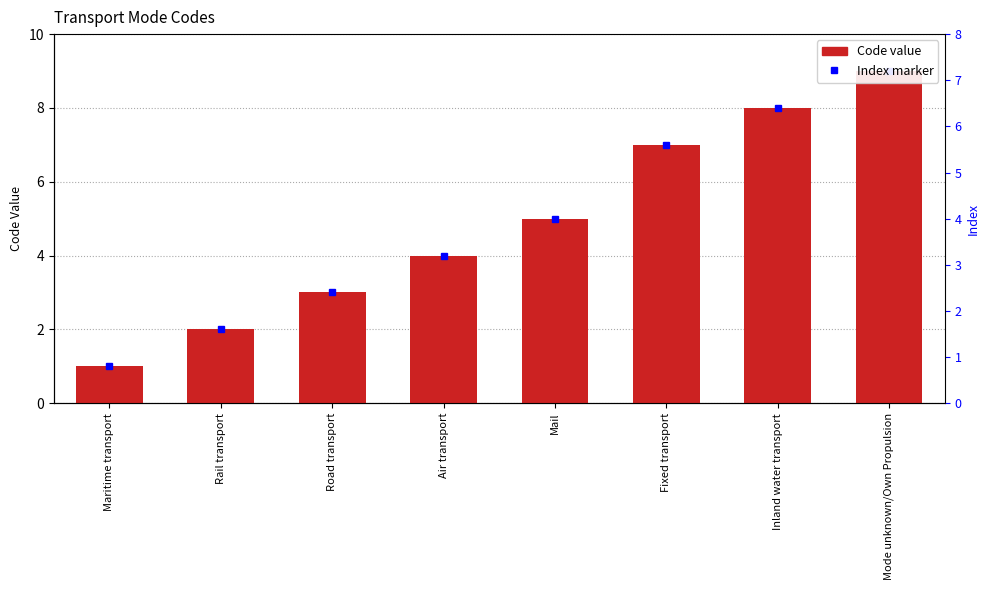

The chart shows a value of 3 at Road transport. True or false?

True